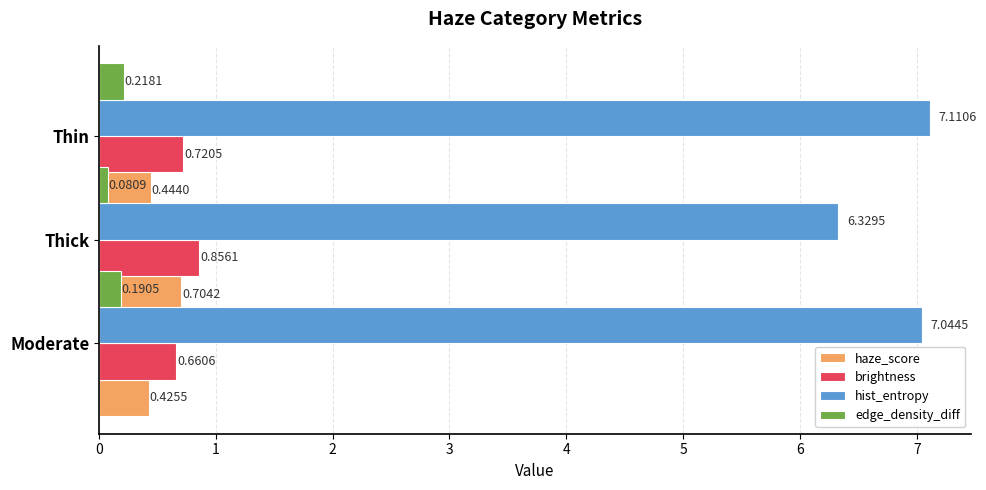

What are all the series names shown in the legend?

haze_score, brightness, hist_entropy, edge_density_diff